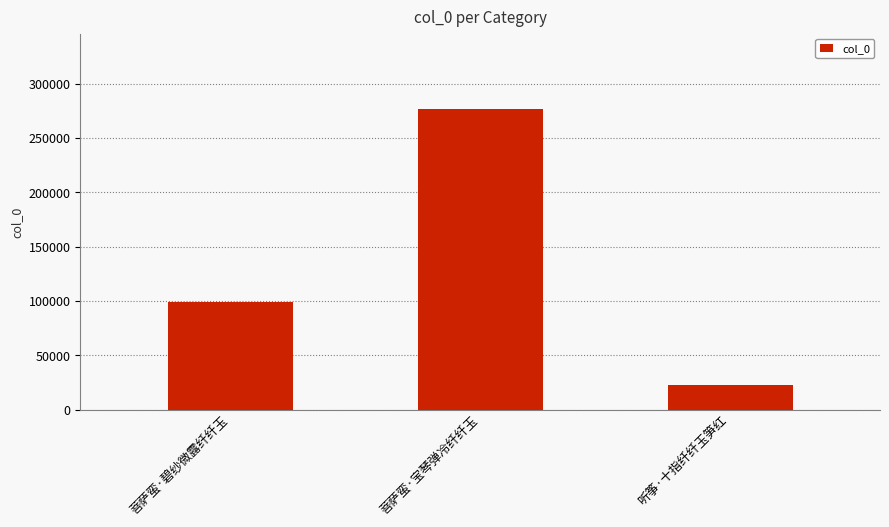

Reading left to right, what are all the values shown in this chart?

99114	276748	22373